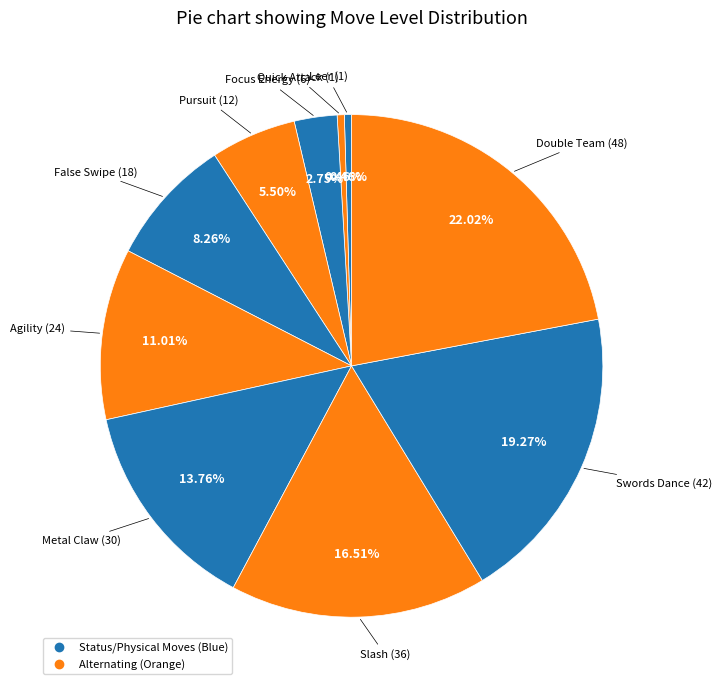

Which slice is the smallest?

Leer